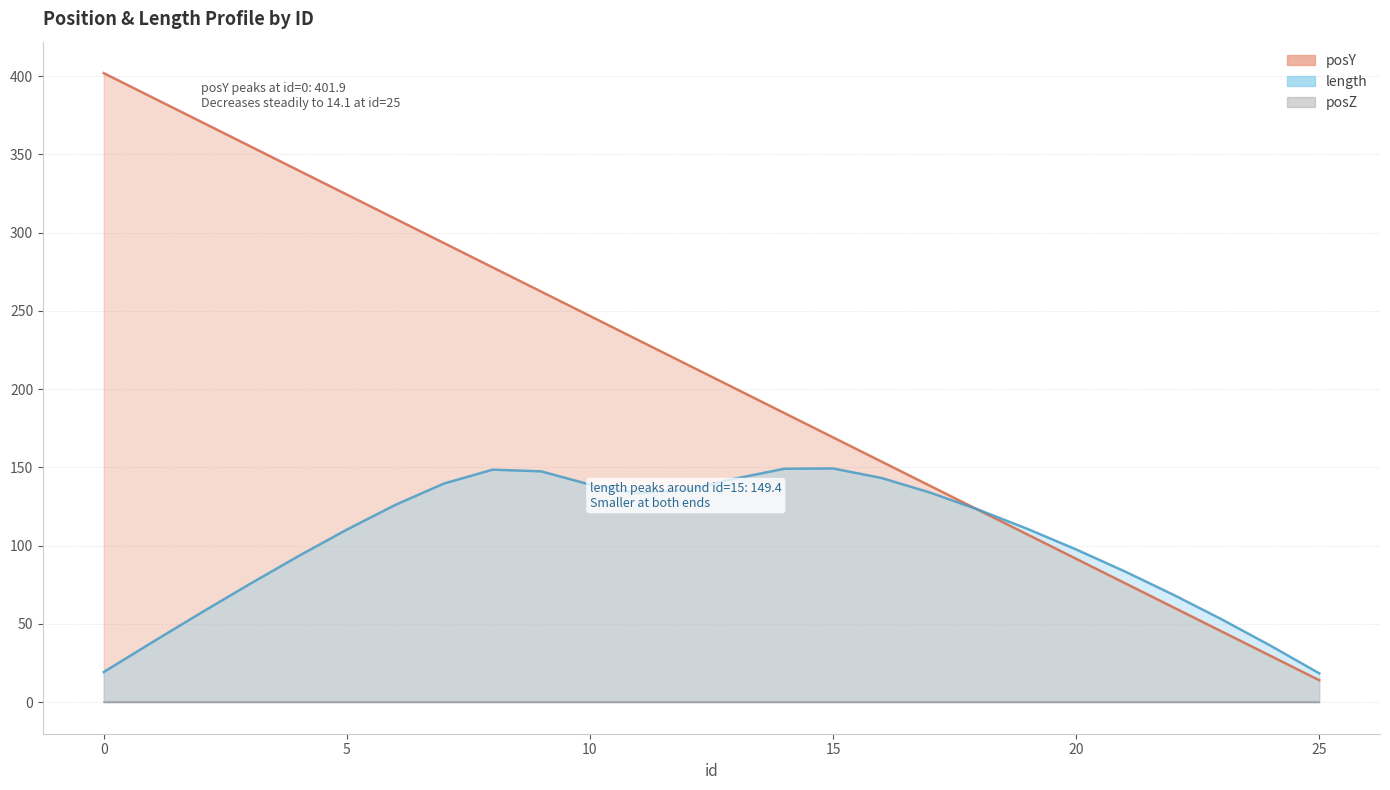

True or false: length and posY cross at least once.

True